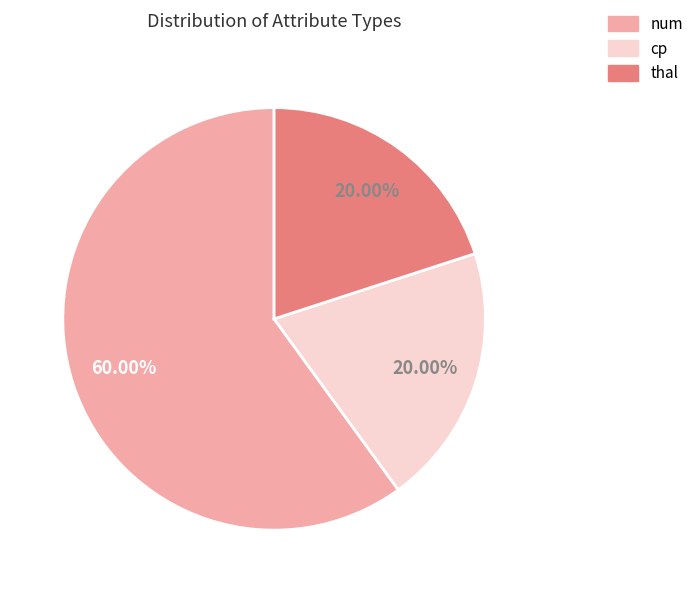

To the nearest percent, what is the difference between the largest and smallest slice percentages?

40%